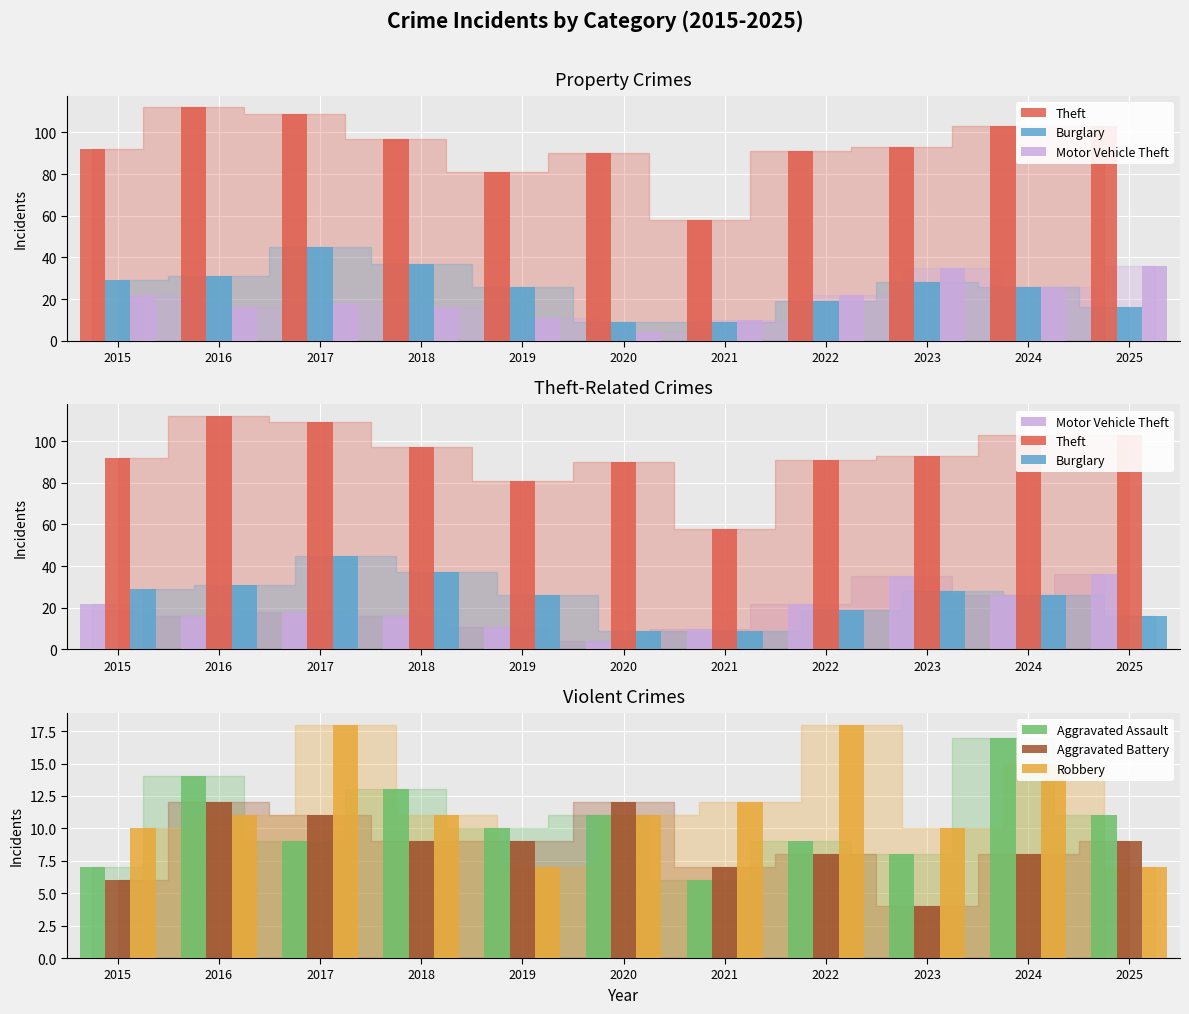

What is the average value of the Burglary series?

25